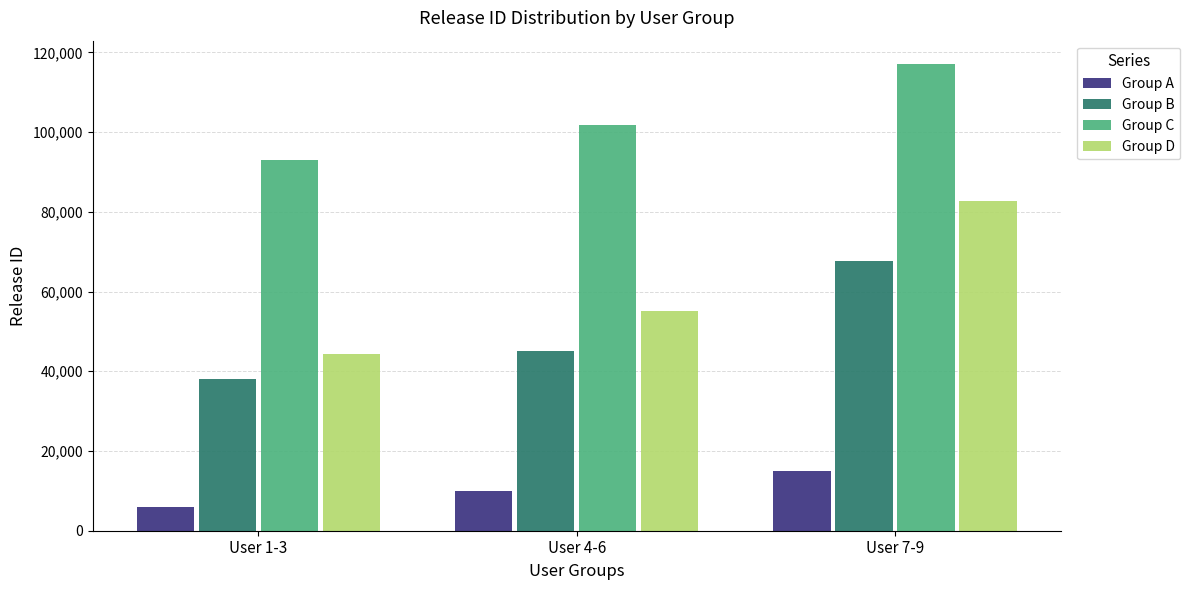

What position from the right is User 7-9?

1